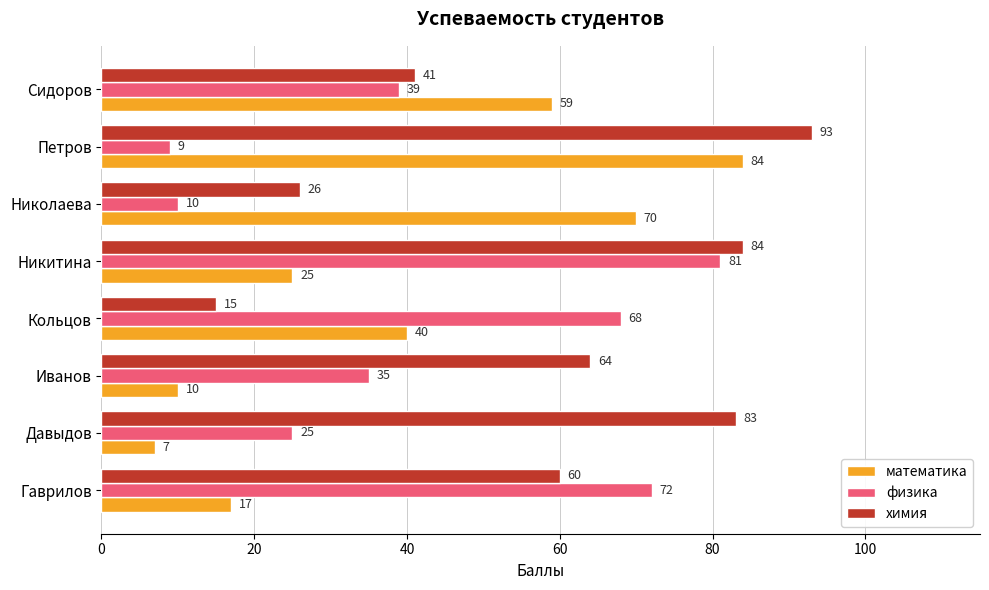

At which label is математика closest to 45?

Кольцов